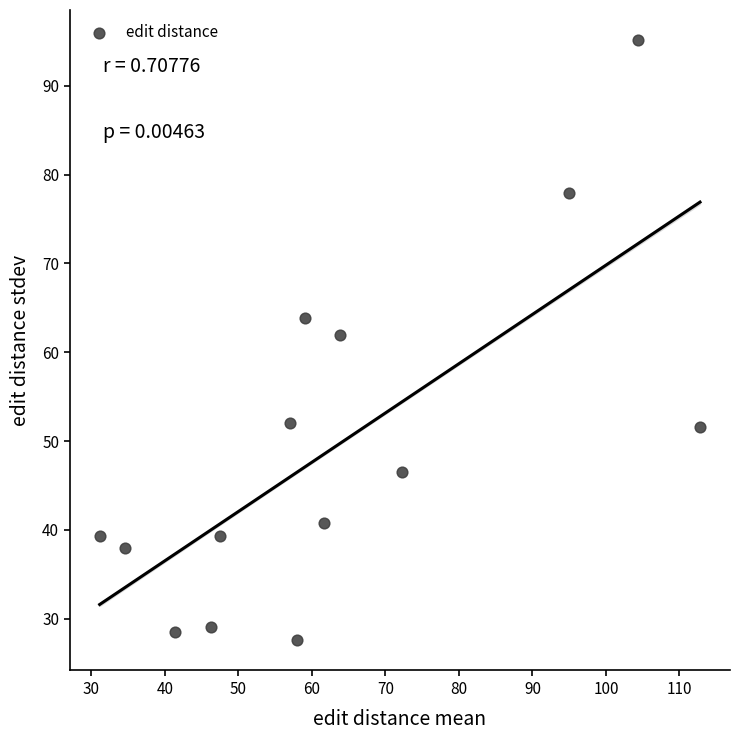

What Y value in the scatter plot is closest to 61?

61.9